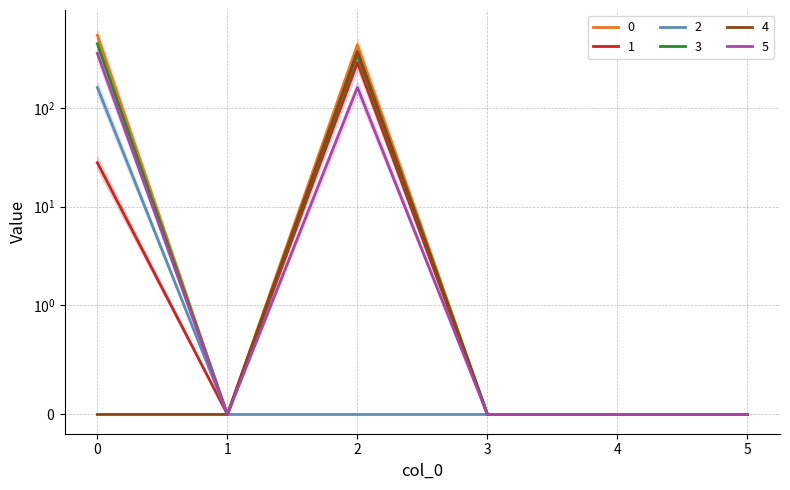

At how many categories does at least one series exceed 72?

2